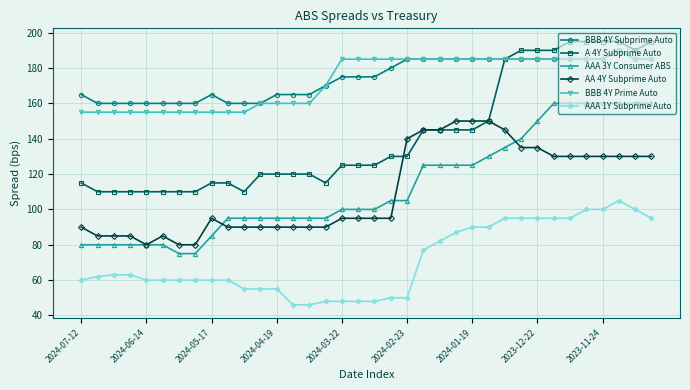

Count the number of categories in the chart.

36